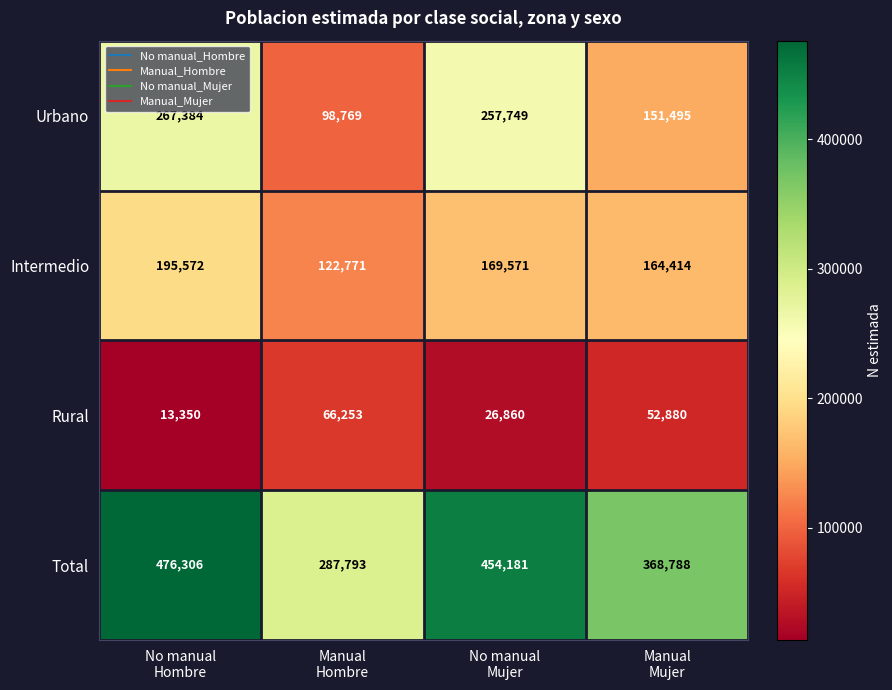

List the series in order of their peak value, highest first.

Total, Urbano, Intermedio, Rural